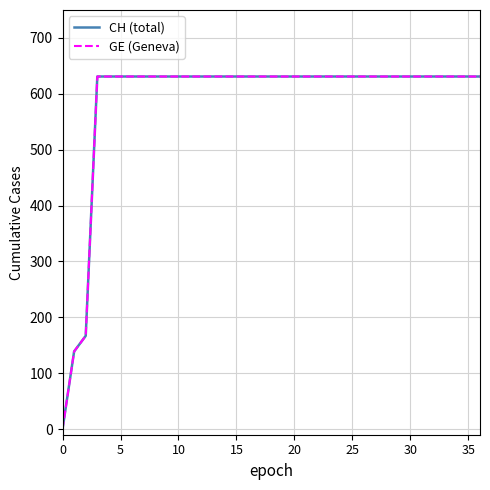

Does the chart have visible grid lines?

Yes